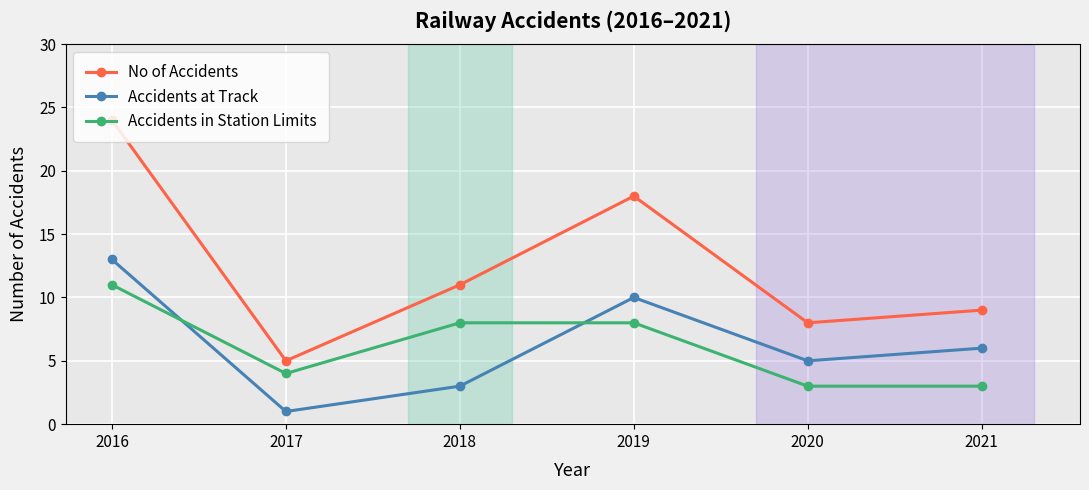

True or false: Accidents in Station Limits and No of Accidents cross at least once.

False